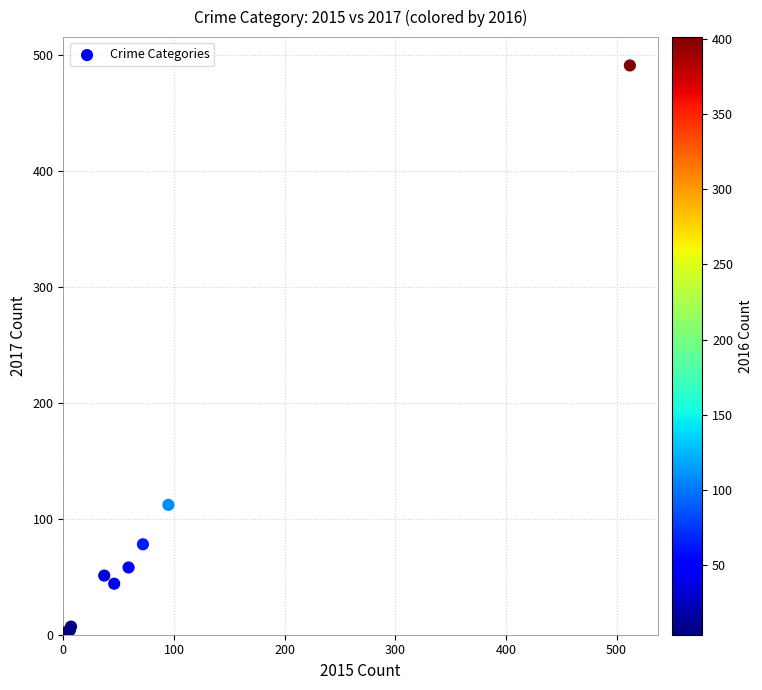

What Y value in the scatter plot is closest to 246?

112